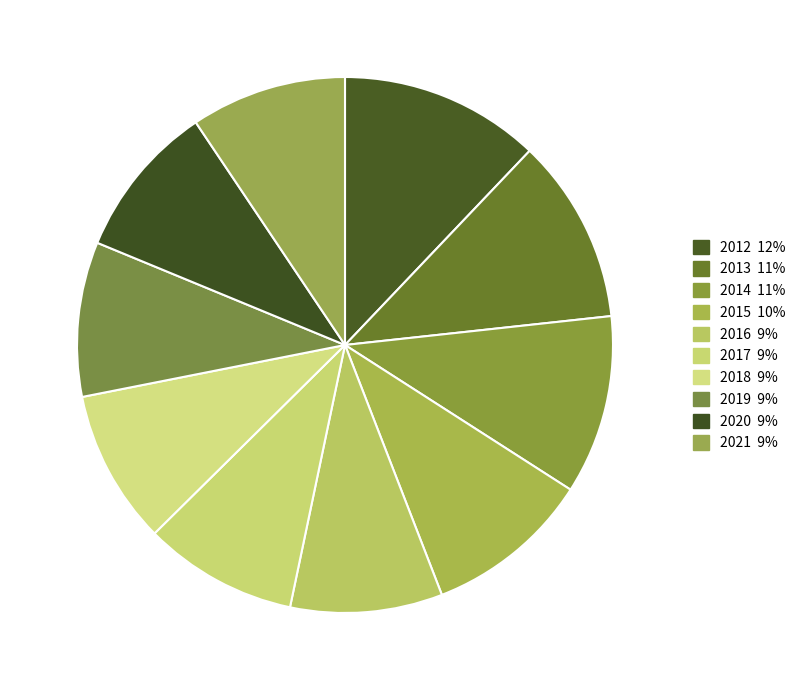

Is 2016 the majority of the pie?

No